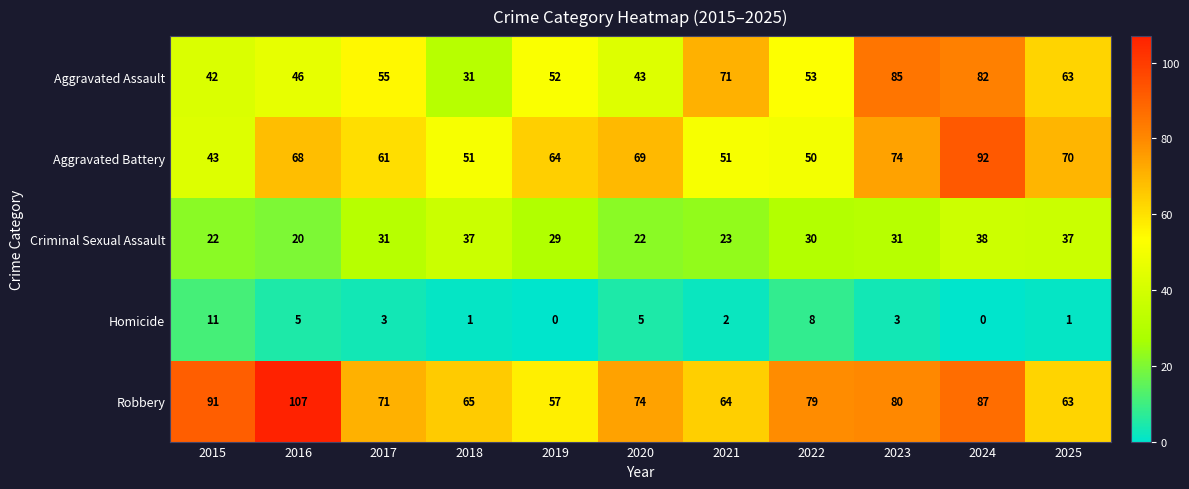

At 2017, list the series in order from smallest to largest.

Homicide, Criminal Sexual Assault, Aggravated Assault, Aggravated Battery, Robbery